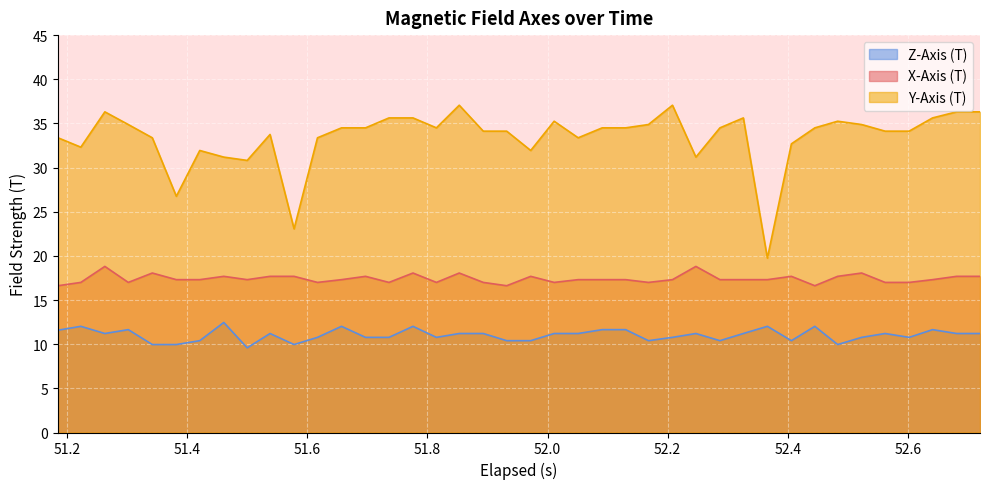

Reading left to right, what are all the values shown in this chart?

X-Axis (T): 16.6	17.0	18.8	17.0	18.1	17.3	17.3	17.7	17.3	17.7	17.7	17.0	17.3	17.7	17.0	18.1	17.0	18.1	17.0	16.6	17.7	17.0	17.3	17.3	17.3	17.0	17.3	18.8	17.3	17.3	17.3	17.7	16.6	17.7	18.1	17.0	17.0	17.3	17.7	17.7
Y-Axis (T): 33.4	32.3	36.3	34.9	33.4	26.7	31.9	31.2	30.8	33.7	23.1	33.4	34.5	34.5	35.6	35.6	34.5	37.1	34.1	34.1	31.9	35.2	33.4	34.5	34.5	34.9	37.1	31.2	34.5	35.6	19.7	32.7	34.5	35.2	34.9	34.1	34.1	35.6	36.3	36.3
Z-Axis (T): 11.6	12.0	11.2	11.6	10.0	10.0	10.4	12.5	9.6	11.2	10.0	10.8	12.0	10.8	10.8	12.0	10.8	11.2	11.2	10.4	10.4	11.2	11.2	11.6	11.6	10.4	10.8	11.2	10.4	11.2	12.0	10.4	12.0	10.0	10.8	11.2	10.8	11.6	11.2	11.2